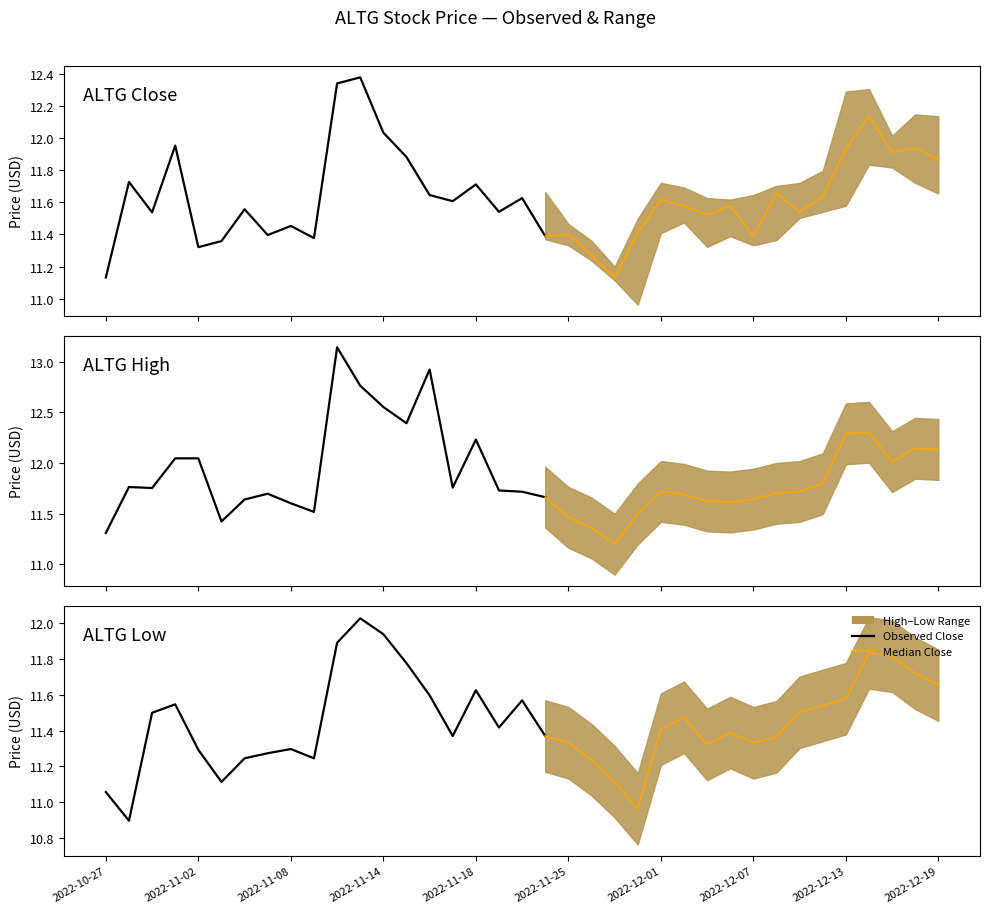

What is the spread (max minus min) of values at 21?

0.1